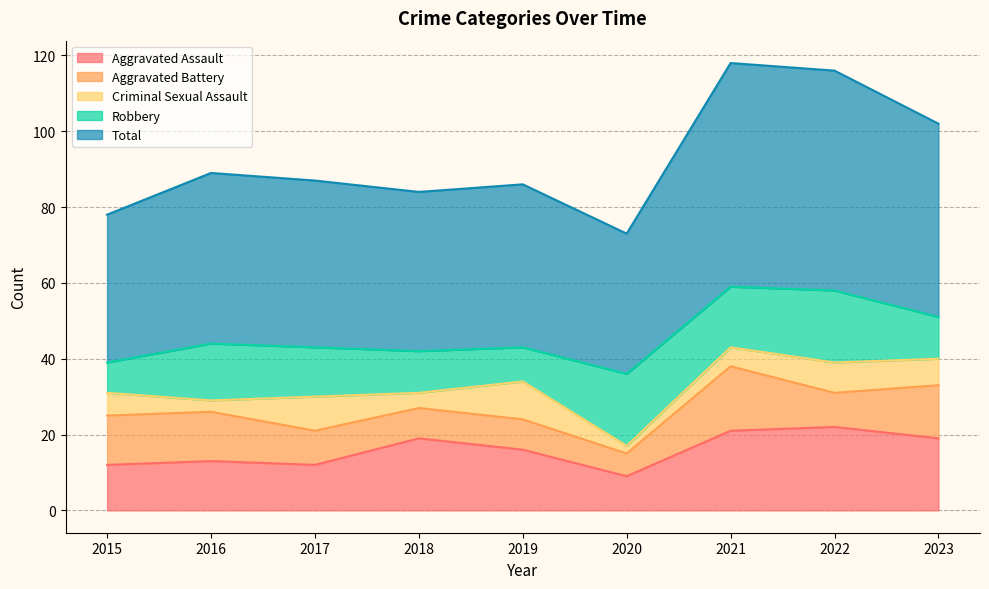

The value of Total at 2020 is 37. True or false?

True